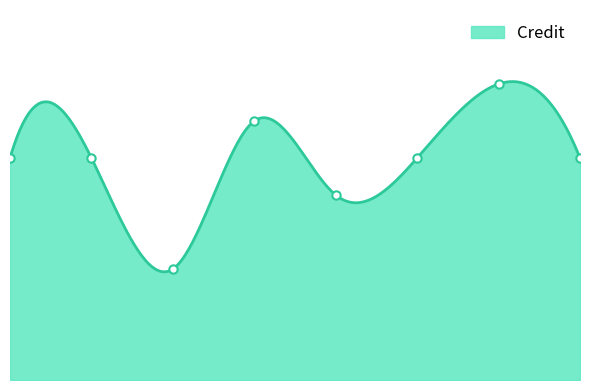

Reading right to left, extract all data points from this chart.

8=6	7=8	6=6	5=5	4=7	3=3	2=6	1=6